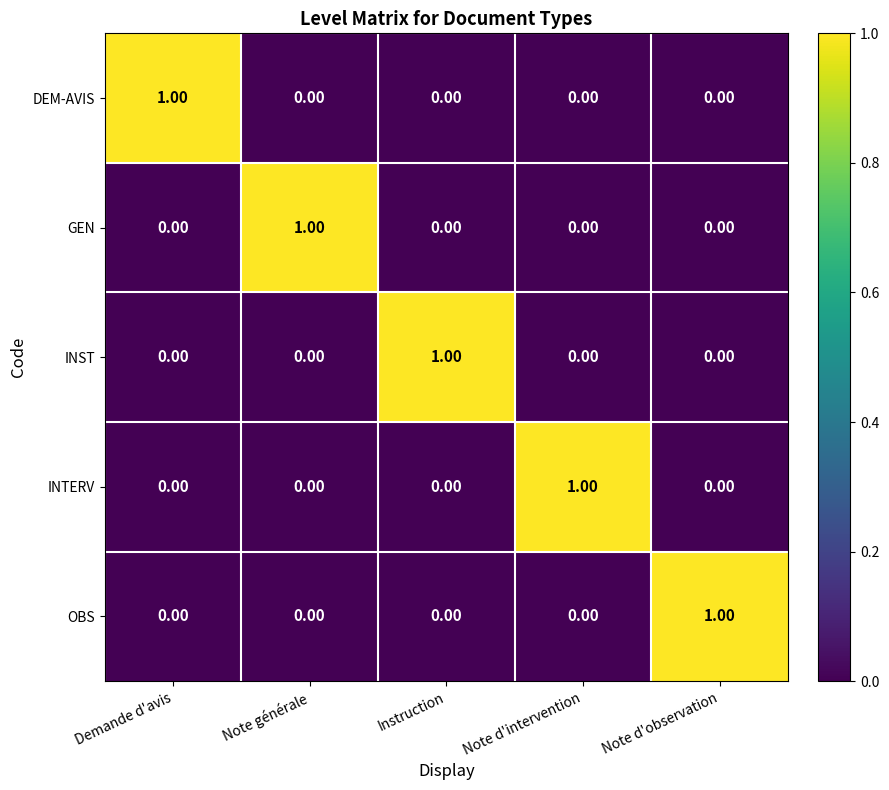

At how many categories does at least one series exceed 0?

5